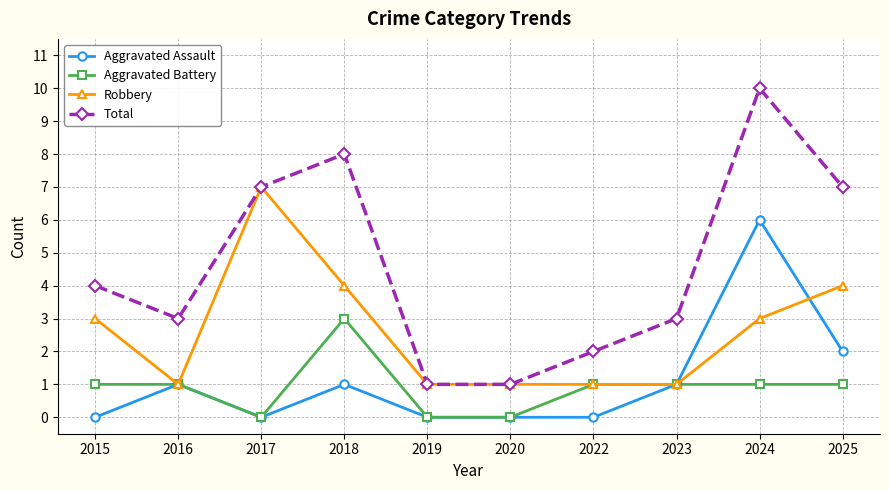

The value of Aggravated Assault at 2019 is 4. True or false?

False